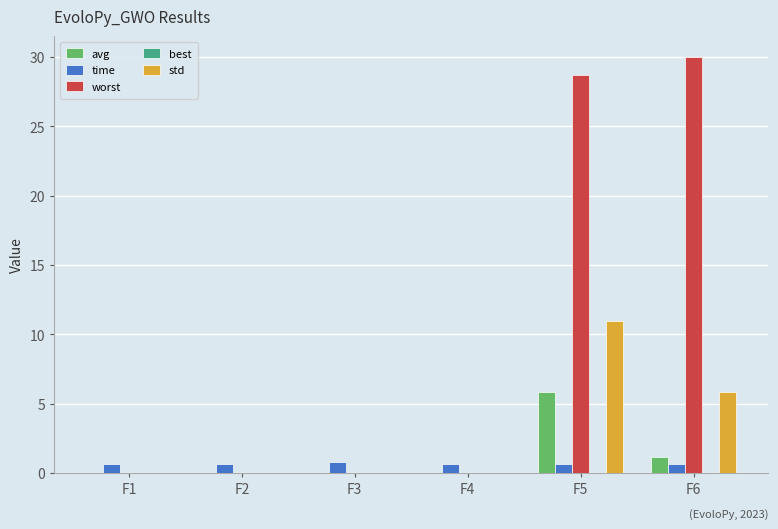

The time series shows 0.8 at F3. True or false?

True